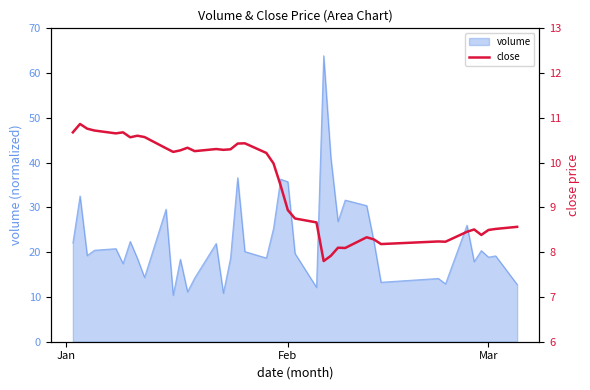

What is the maximum value for volume?

63.9